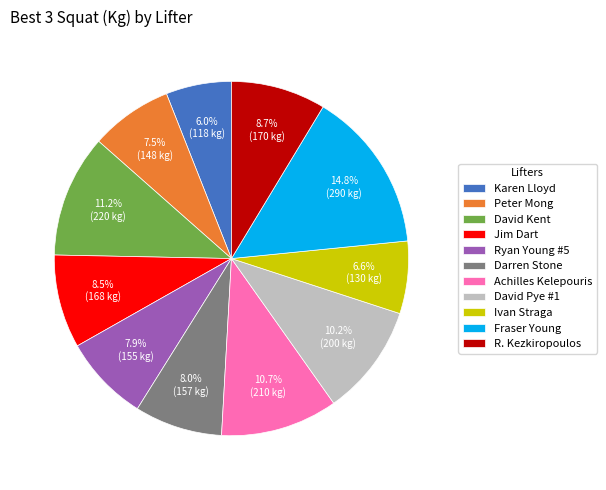

Which has a higher value, Achilles Kelepouris or Karen Lloyd?

Achilles Kelepouris